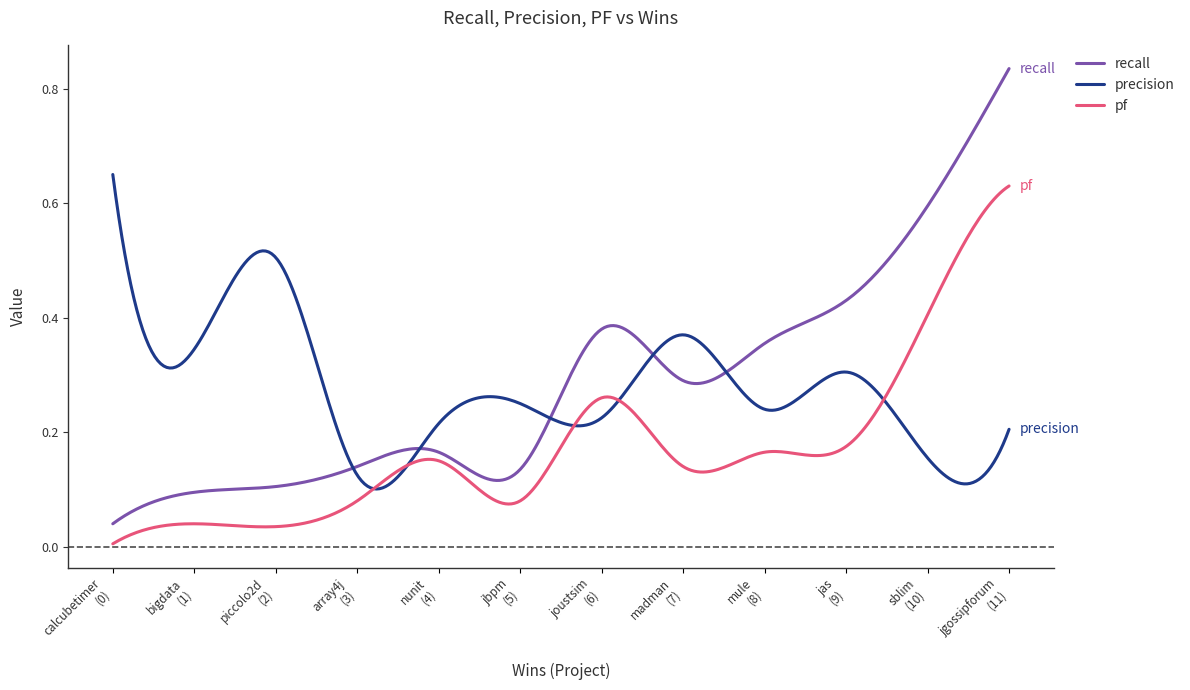

Which series has the largest range (max minus min)?

recall